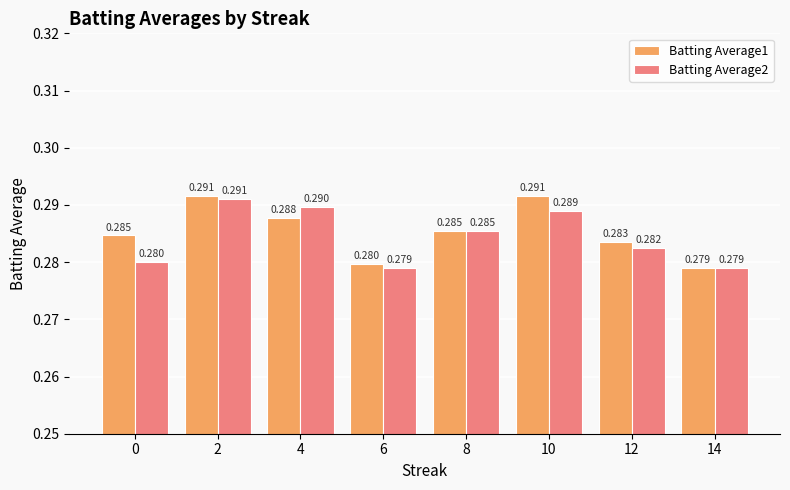

Count the number of data series in this chart.

2